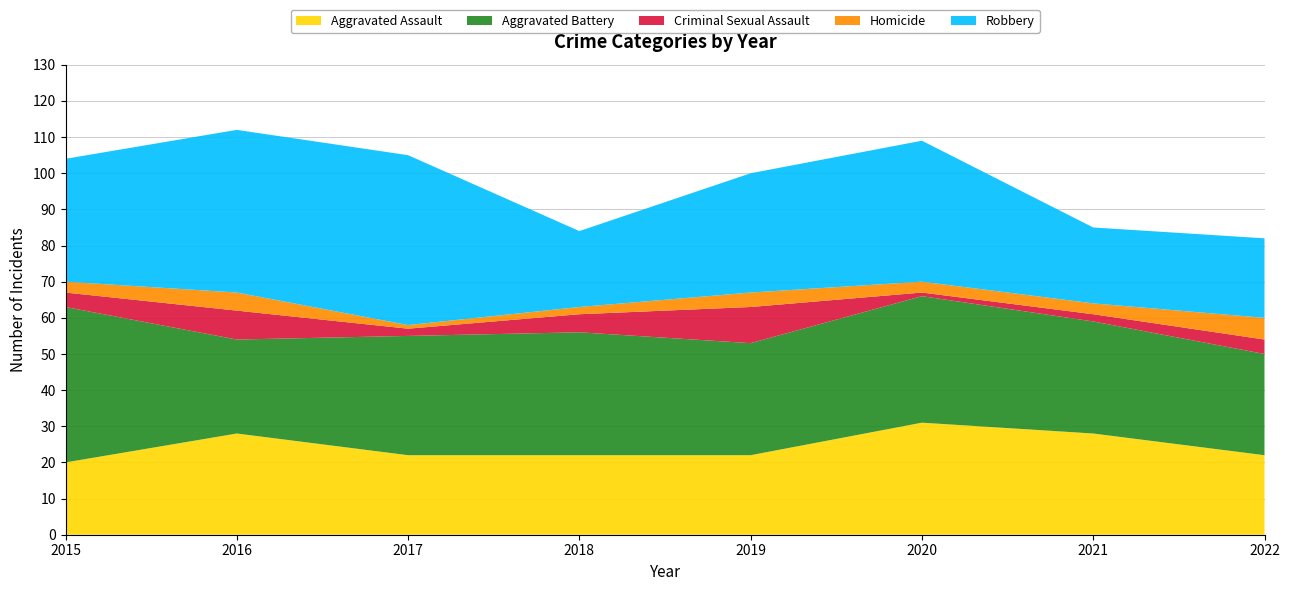

Reading right to left, transcribe all the data shown in this chart.

Aggravated Assault: 2022=22	2021=28	2020=31	2019=22	2018=22	2017=22	2016=28	2015=20
Aggravated Battery: 2022=28	2021=31	2020=35	2019=31	2018=34	2017=33	2016=26	2015=43
Criminal Sexual Assault: 2022=4	2021=2	2020=1	2019=10	2018=5	2017=2	2016=8	2015=4
Homicide: 2022=6	2021=3	2020=3	2019=4	2018=2	2017=1	2016=5	2015=3
Robbery: 2022=22	2021=21	2020=39	2019=33	2018=21	2017=47	2016=45	2015=34